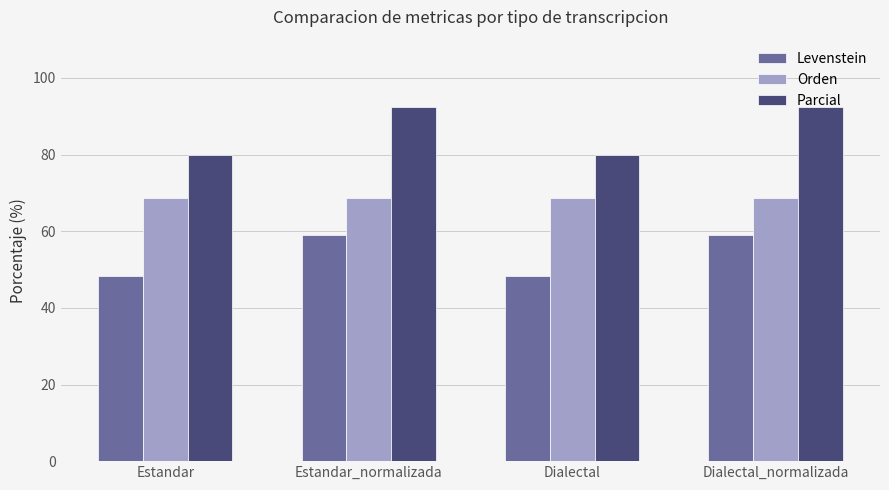

What is the label of the 2nd bar from the right?

Dialectal